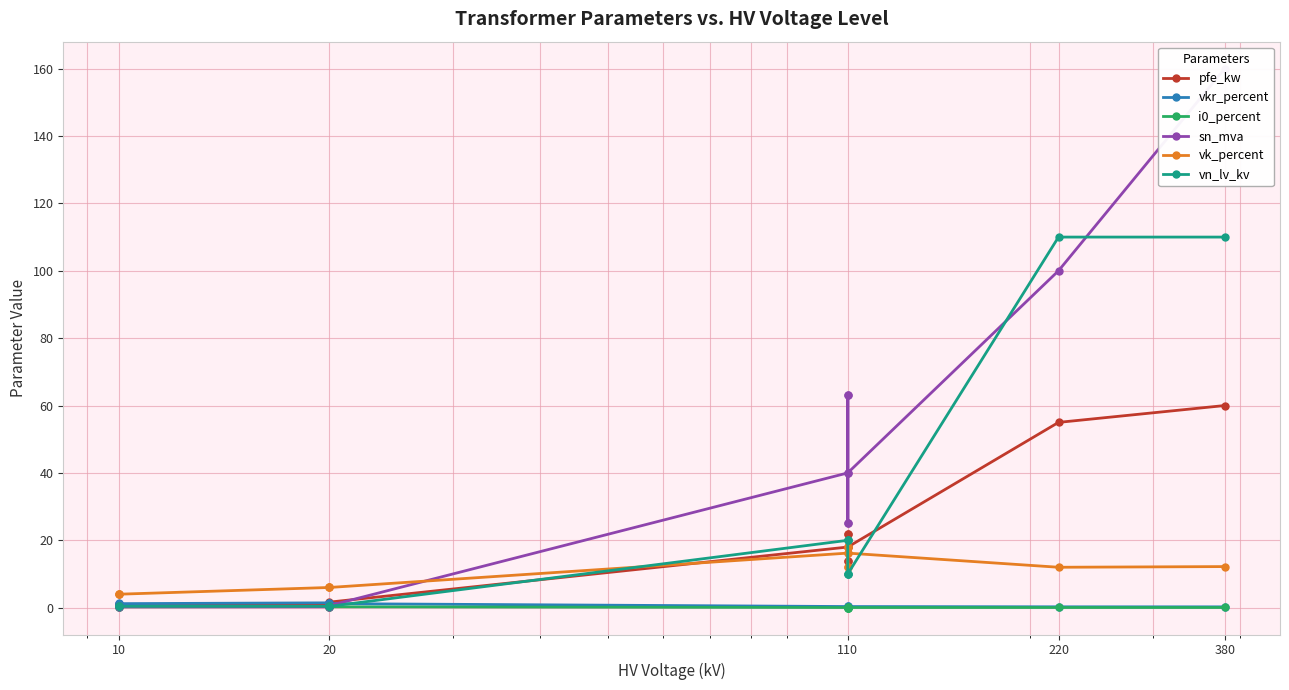

What is the value of the sn_mva point at the 12th from the left?

40.0